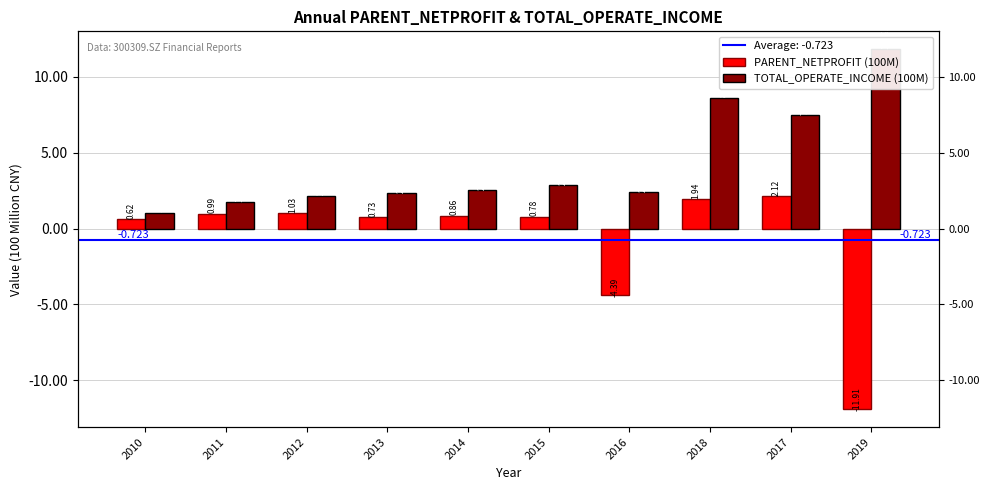

Which label corresponds to the smallest value in the chart?

2019